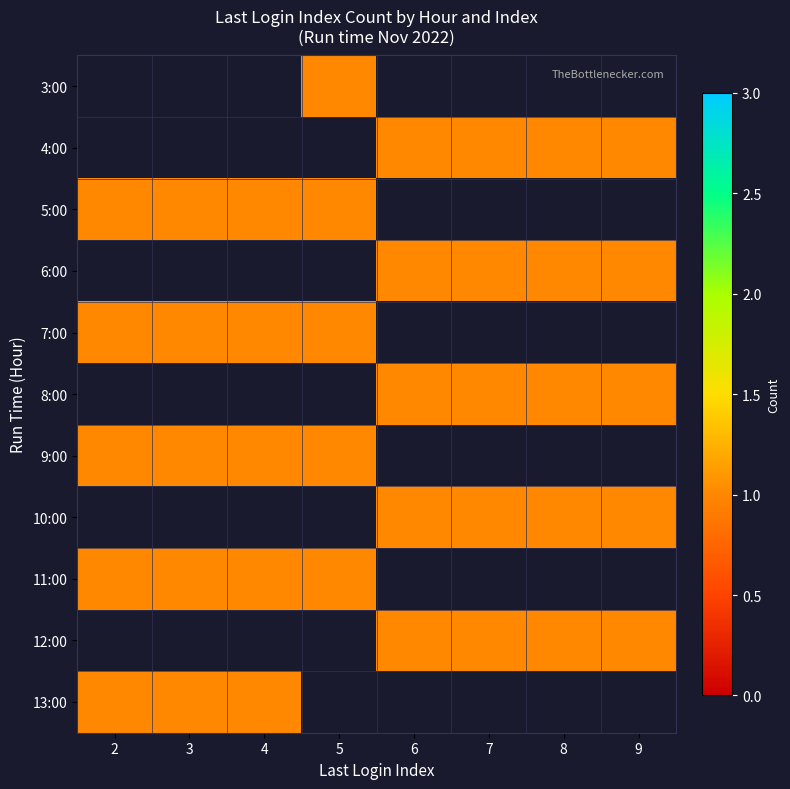

Count the number of data series in this chart.

11